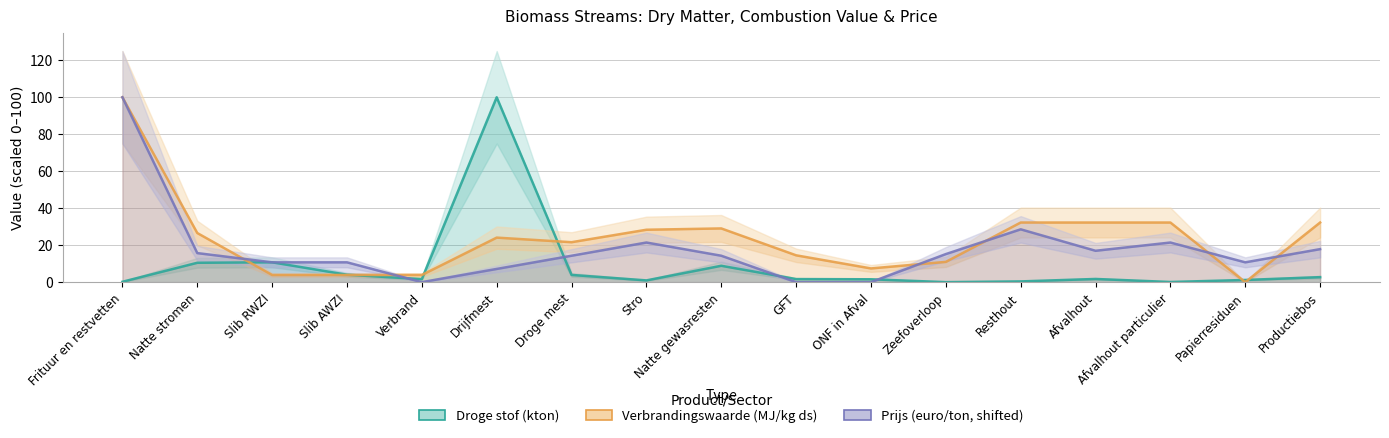

Which series has the largest range (max minus min)?

Droge stof (kton)